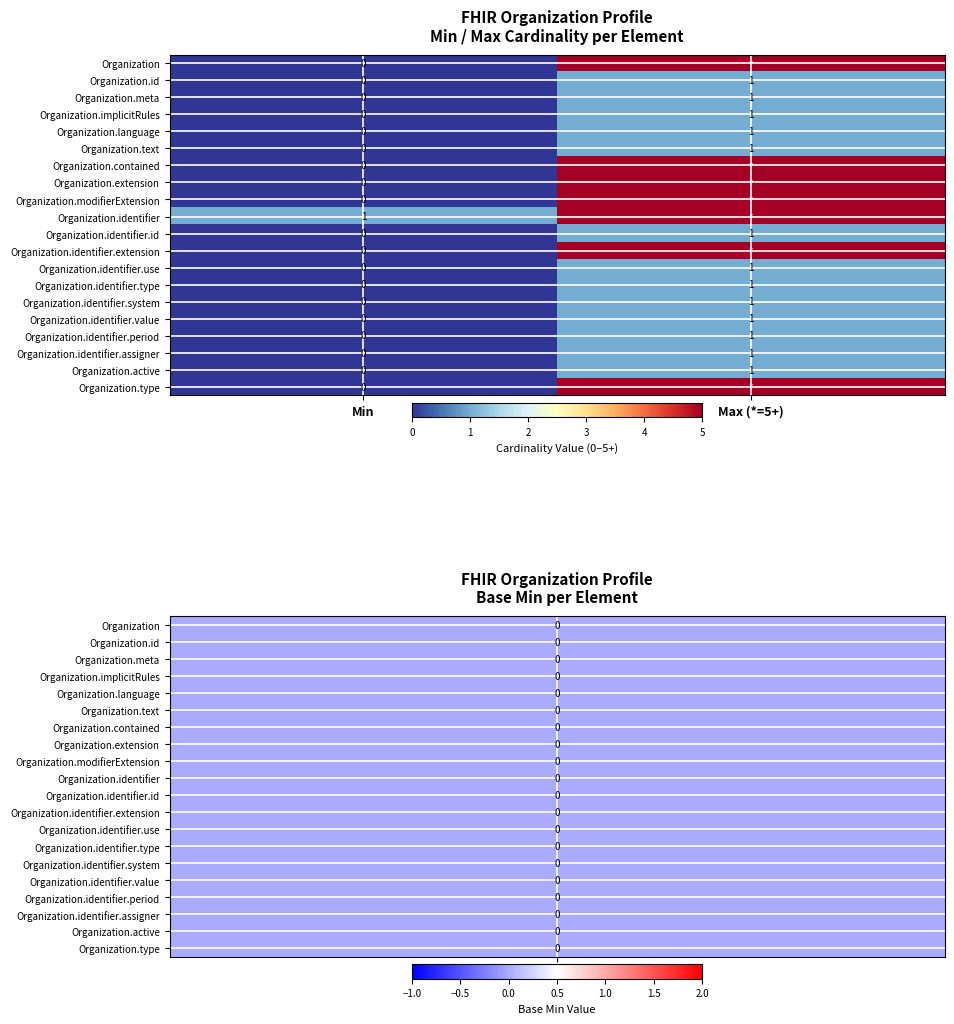

At which label is Organization.language closest to 0?

Min